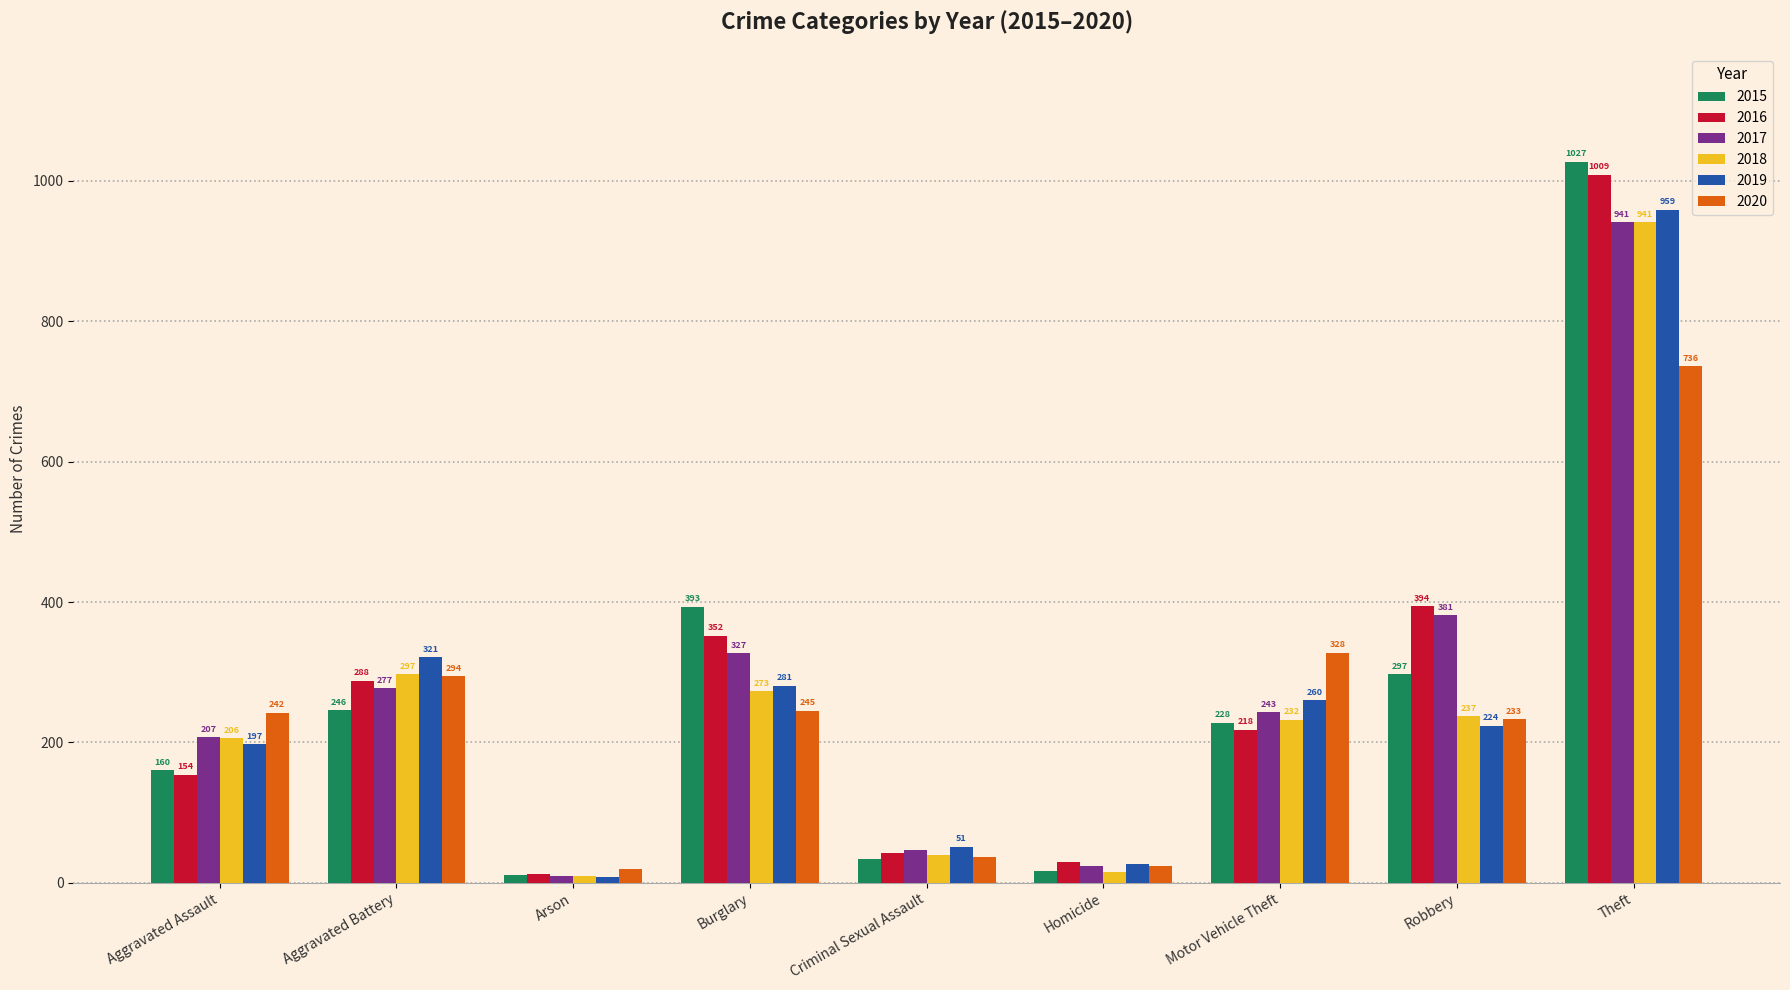

What is the value of the 2017 bar at the 4th from the left?

327